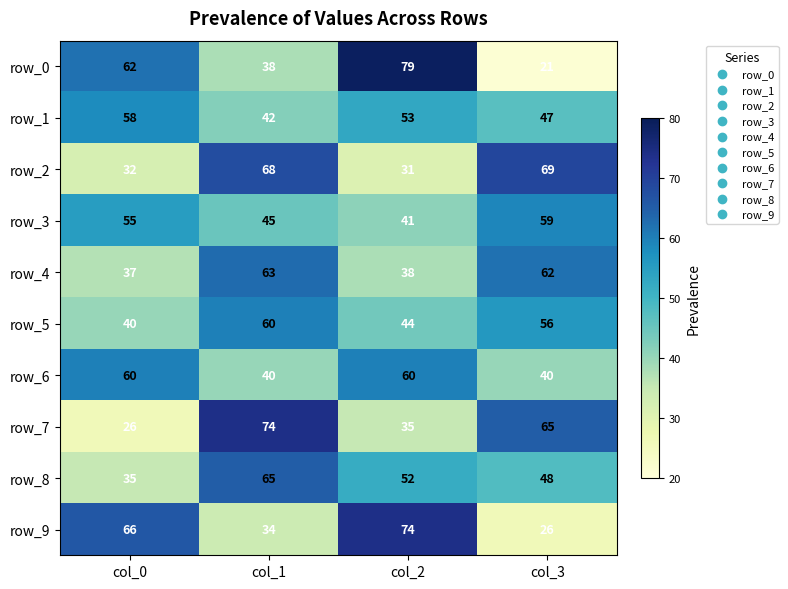

Which category has the lowest value across all series?

col_3